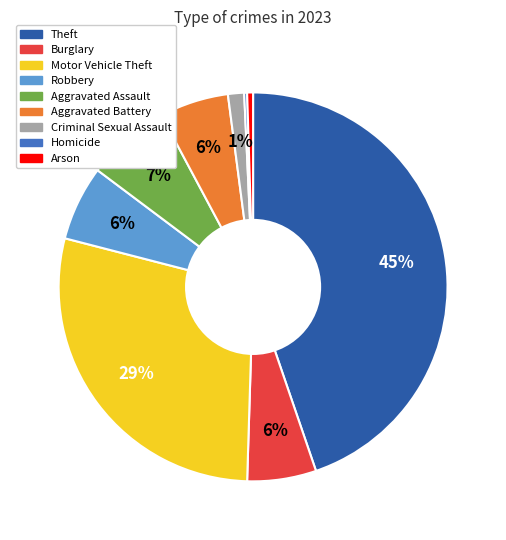

Is the sum of Aggravated Assault and Robbery greater than half?

No